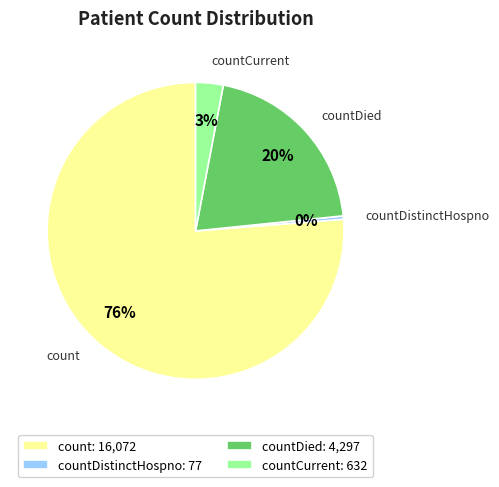

Do countDistinctHospno and count together represent more than half of the pie?

Yes